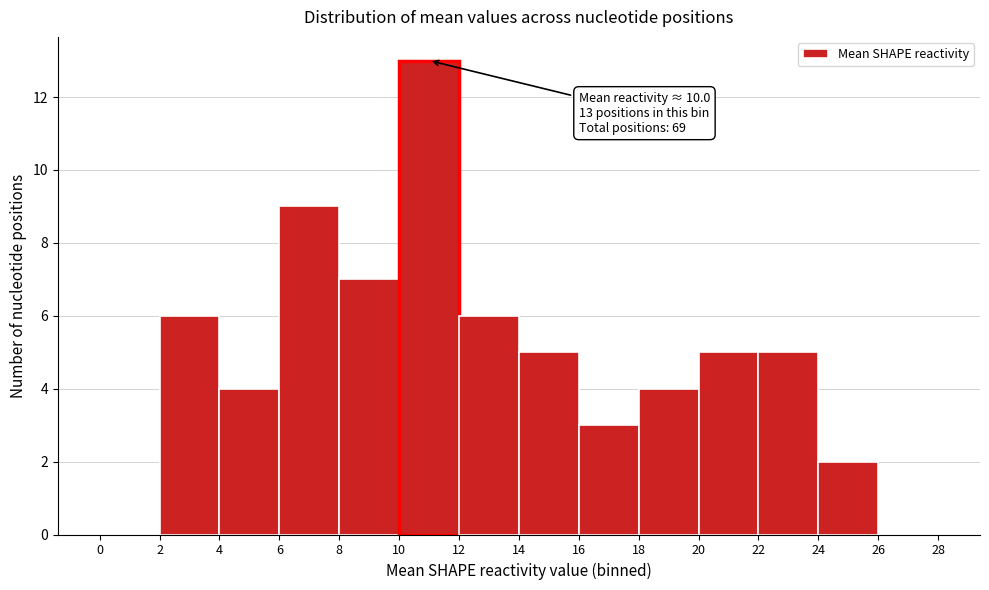

Over which range of the x-axis is the bar tallest?

10 to 12